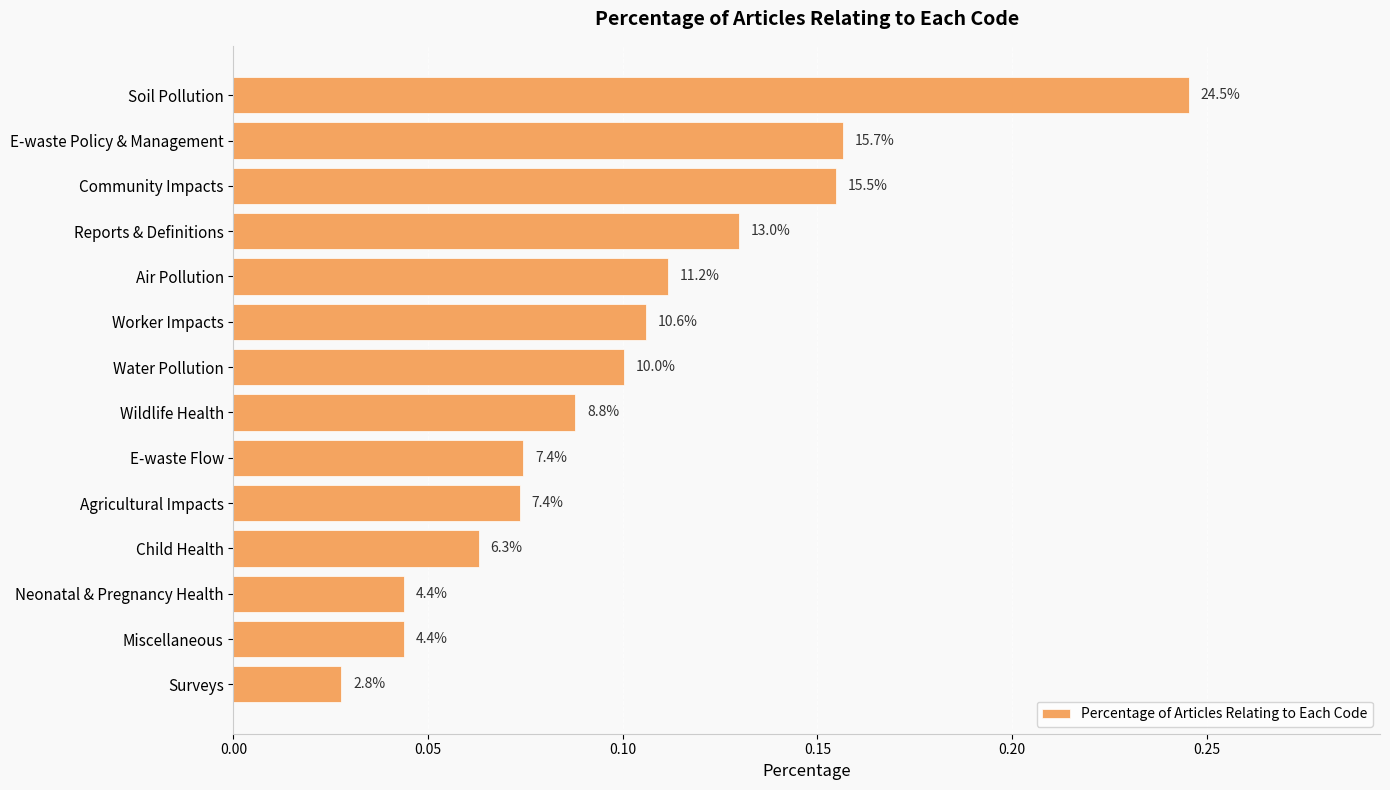

What is the difference between the second highest and minimum values?

0.1